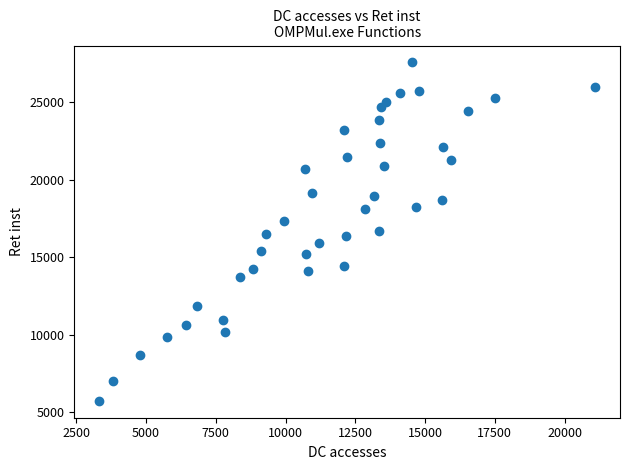

What is the range of X values (max minus min)?

17774